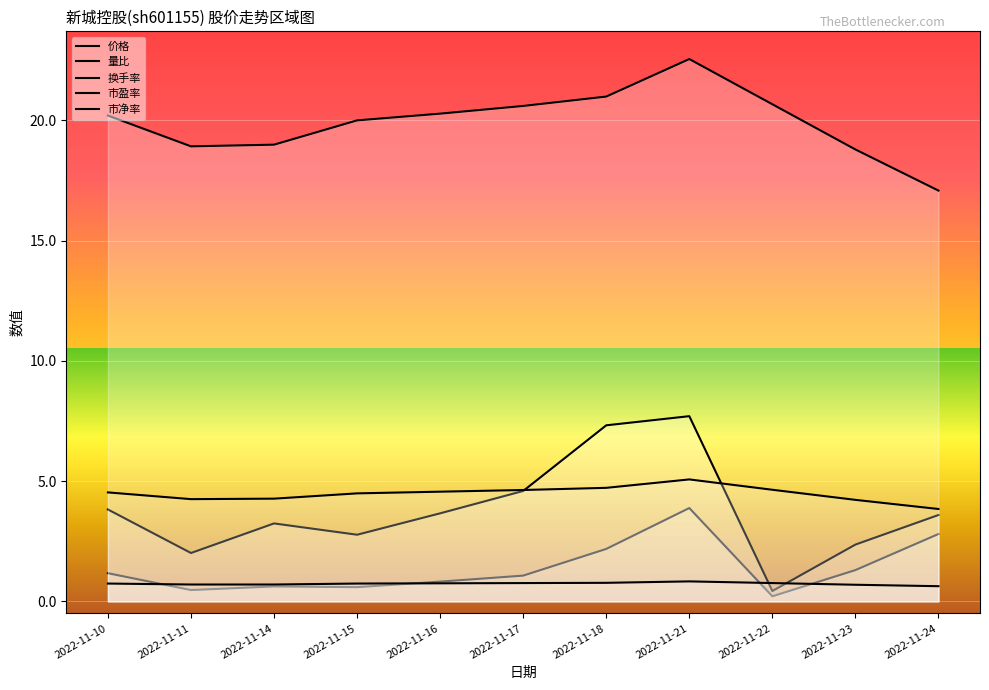

What is the difference between the 量比 values at 2022-11-18 and 2022-11-16?

1.4